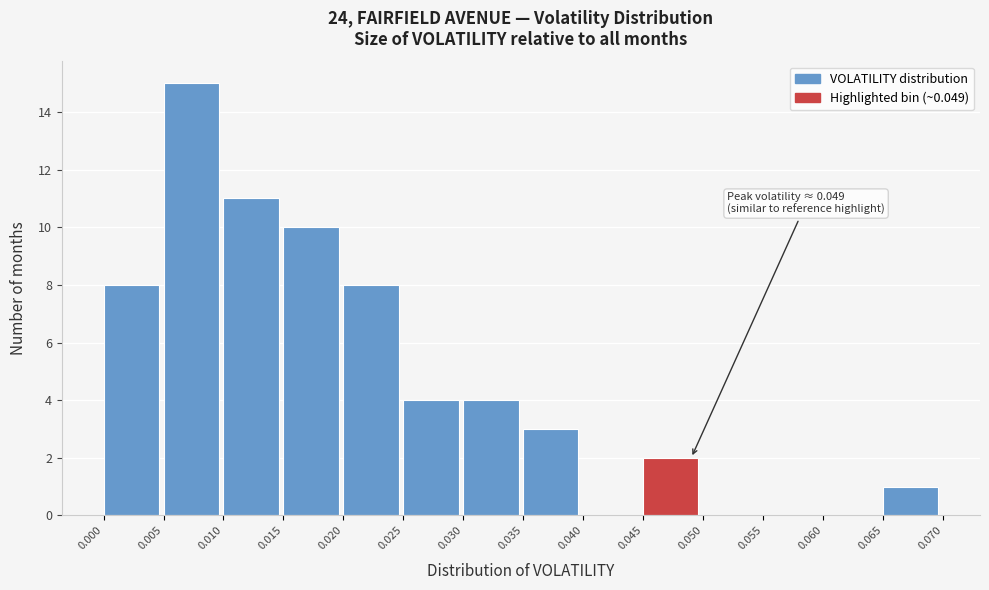

Over which range of the x-axis is the bar tallest?

0.005 to 0.010